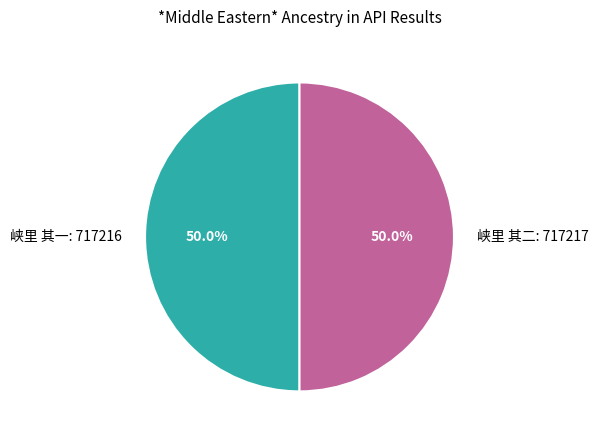

What portion of the pie excludes 峡里 其二: 717217?

50.0%